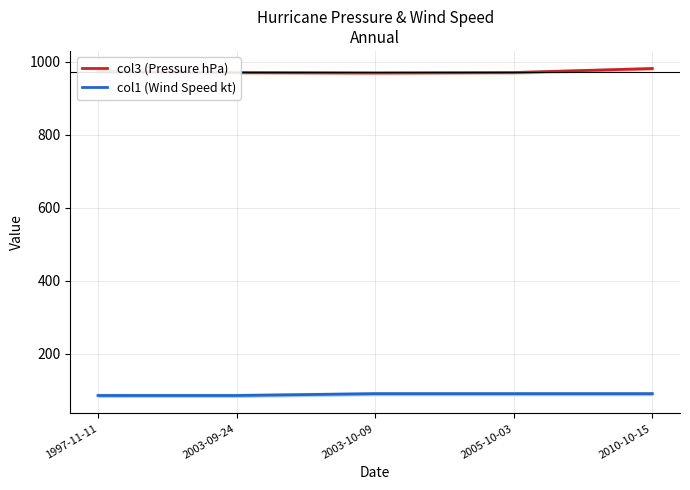

Which category has the lowest value across all series?

1997-11-11